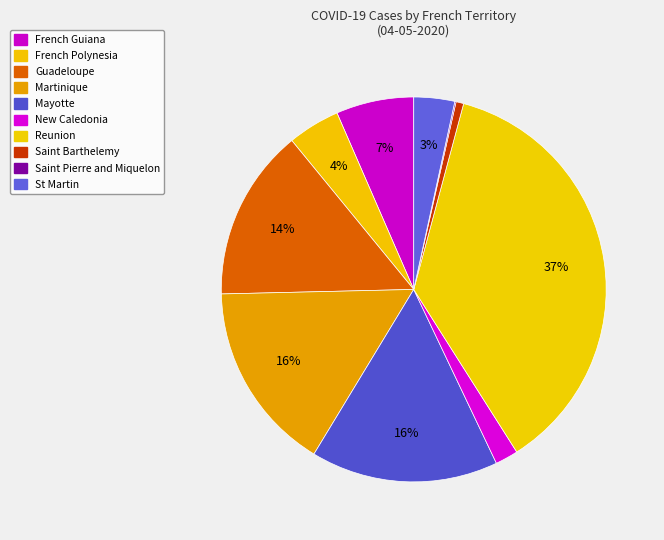

Count the number of slices in the pie.

10